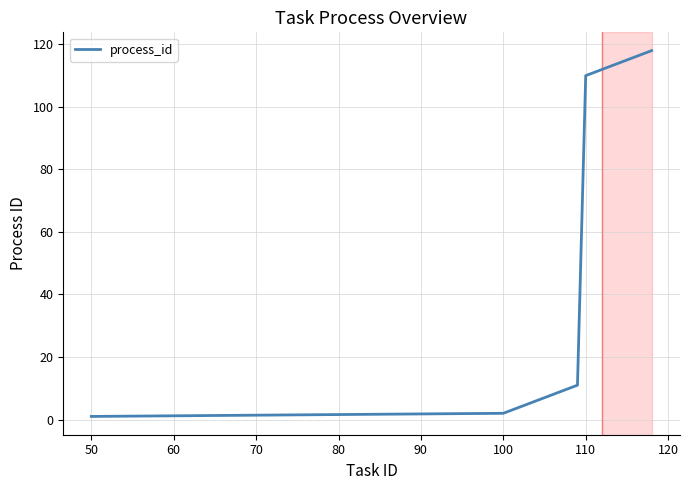

What is the maximum value shown in the chart?

118